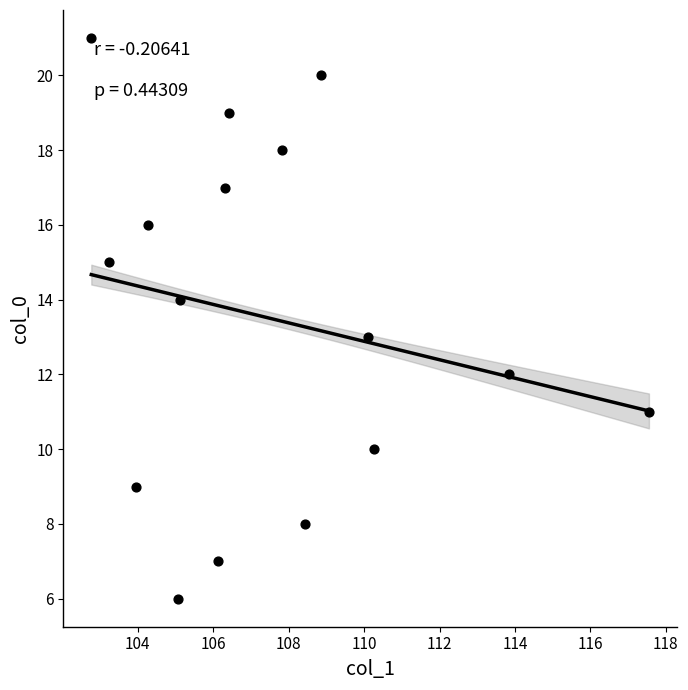

What is the range of Y values (max minus min)?

15